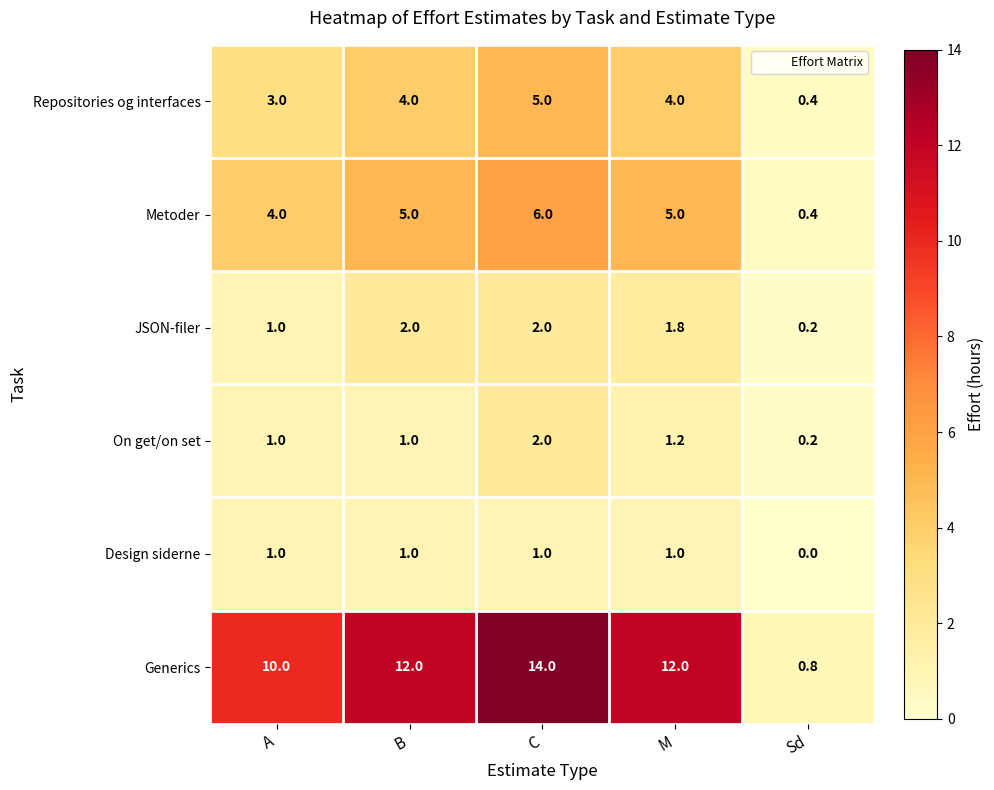

Between B and Sd, which series saw the biggest shift?

Generics